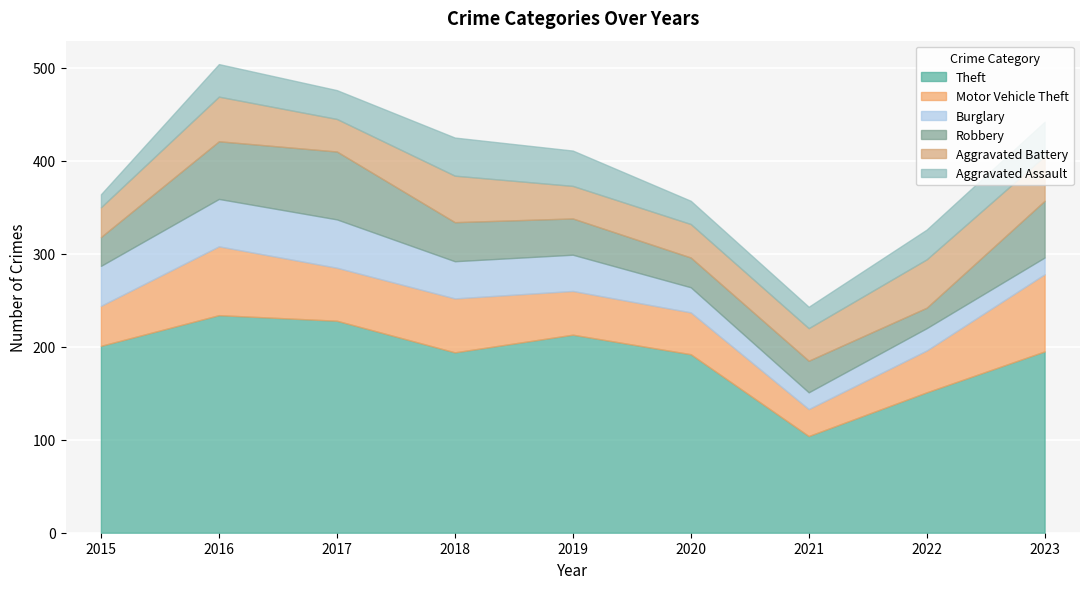

True or false: Aggravated Assault has a value of 73 at 2018.

False